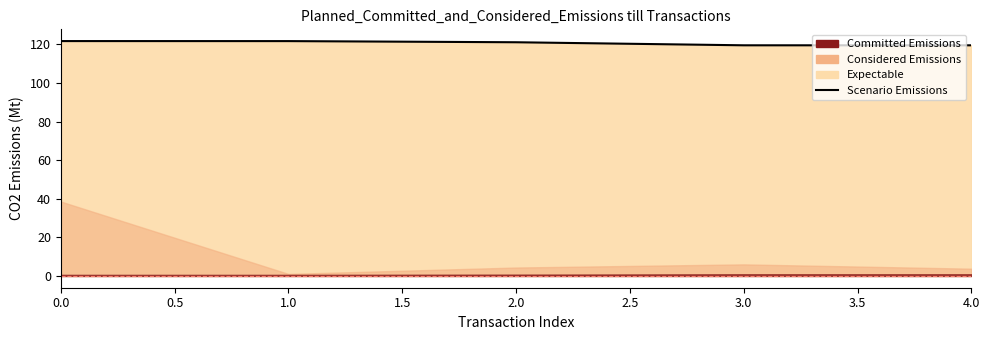

How many categories are shown in the chart?

5